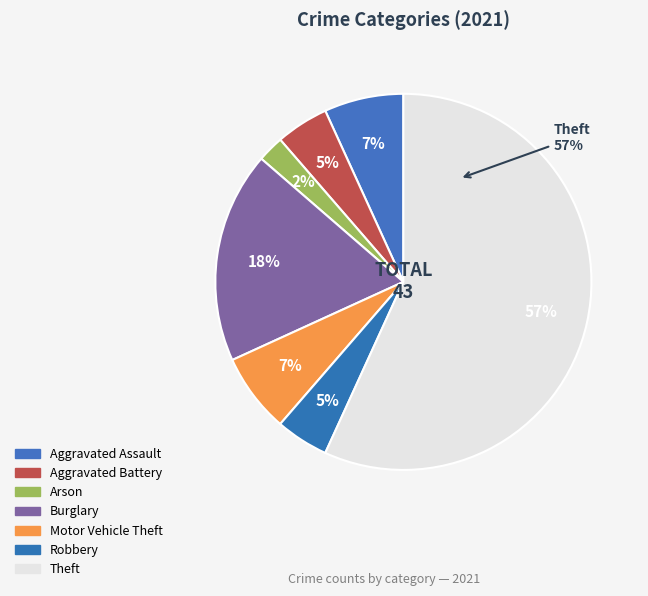

Count the number of slices in the pie.

8